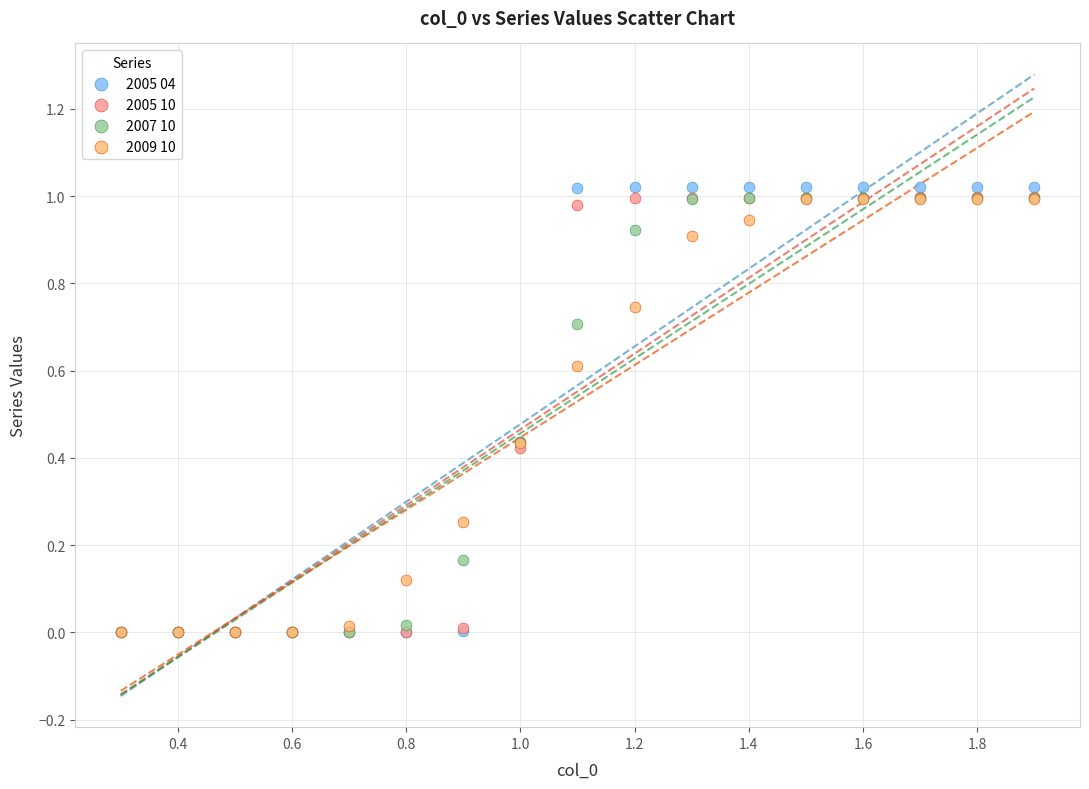

What are all the series names shown in the legend?

2005 04, 2005 10, 2007 10, 2009 10